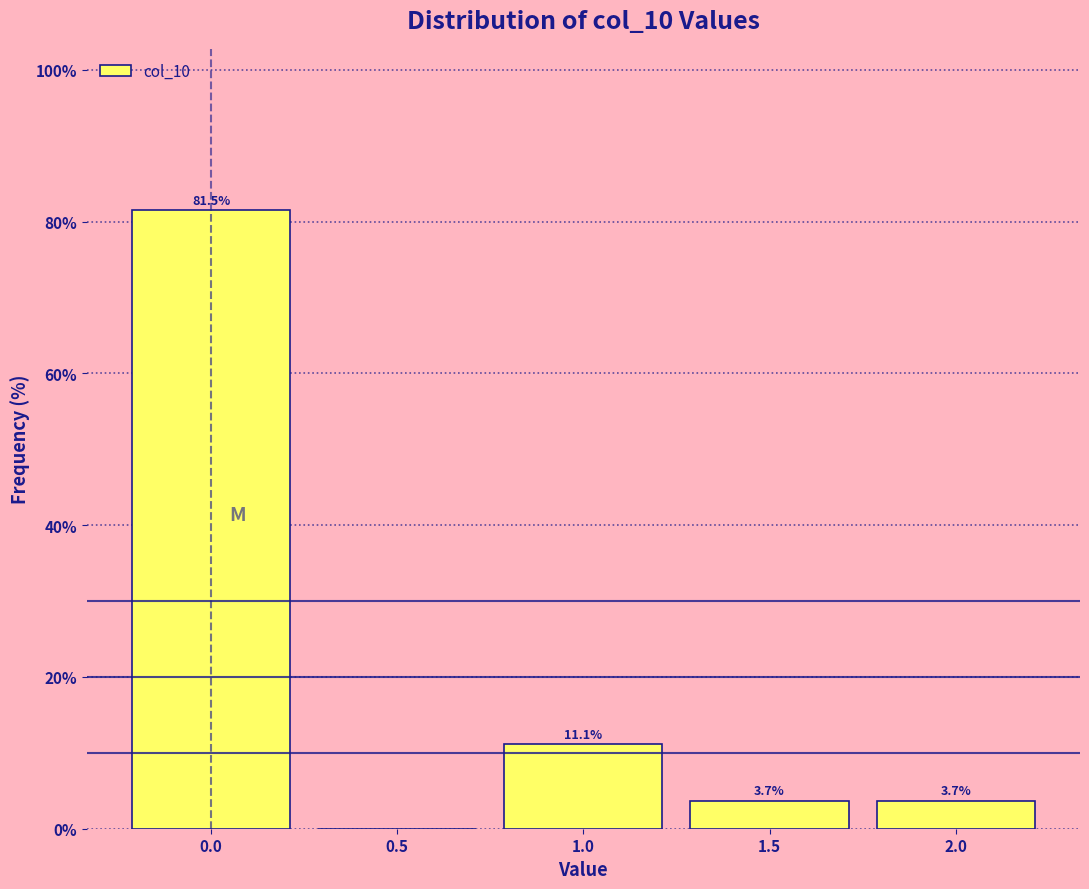

Over which range of the x-axis is the bar tallest?

-0.25 to 0.25